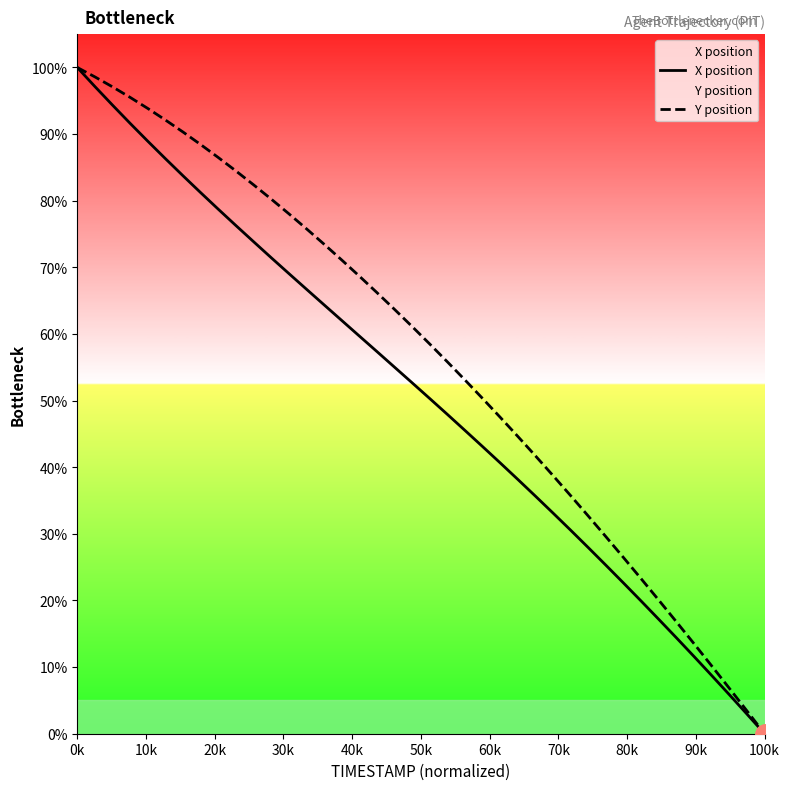

List the series in order of their overall mean, highest first.

Y position, X position